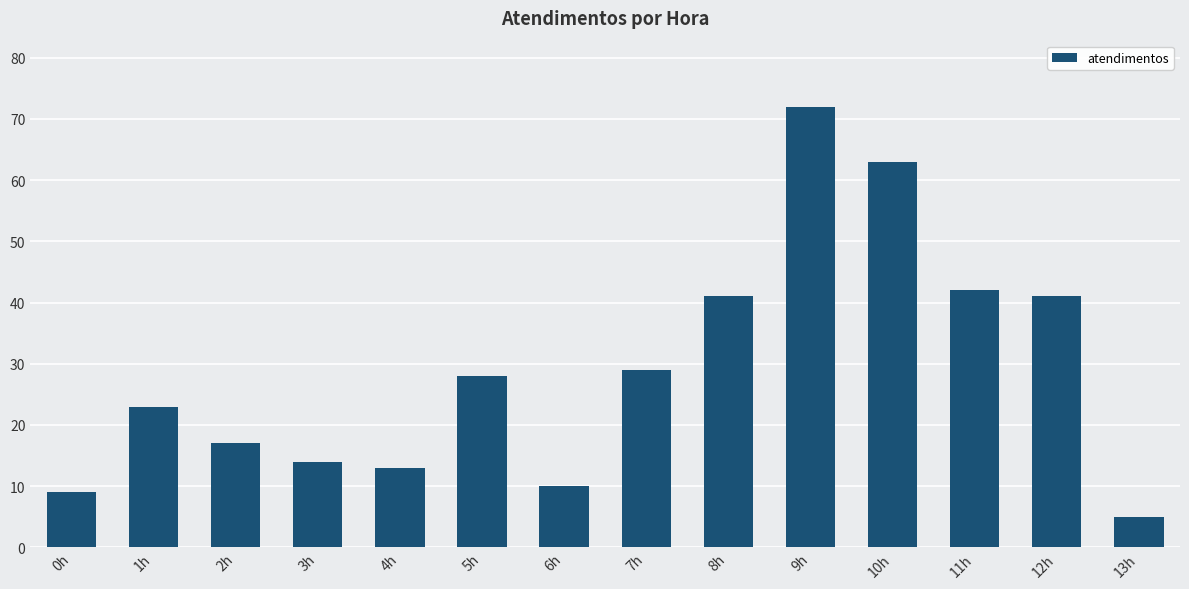

What is the ratio of the value at 12h to the value at 5h?

1.5